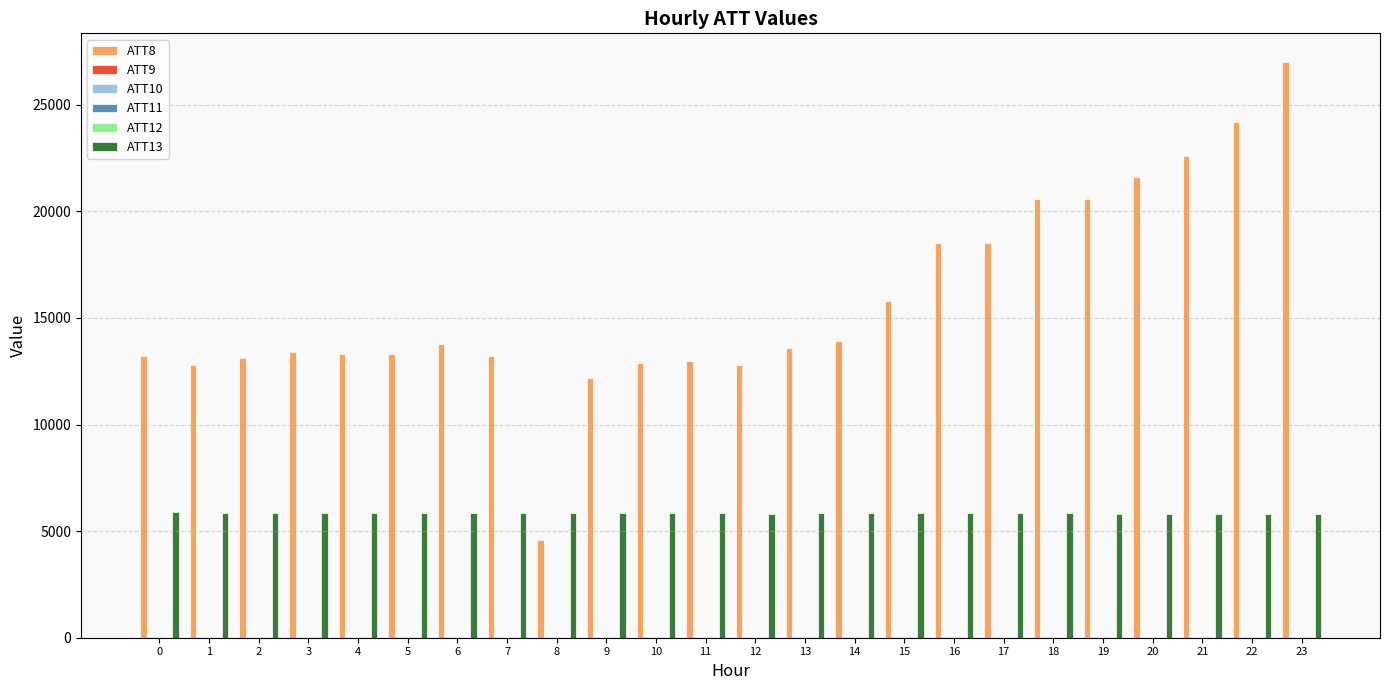

Which series has the largest total across all categories?

ATT8